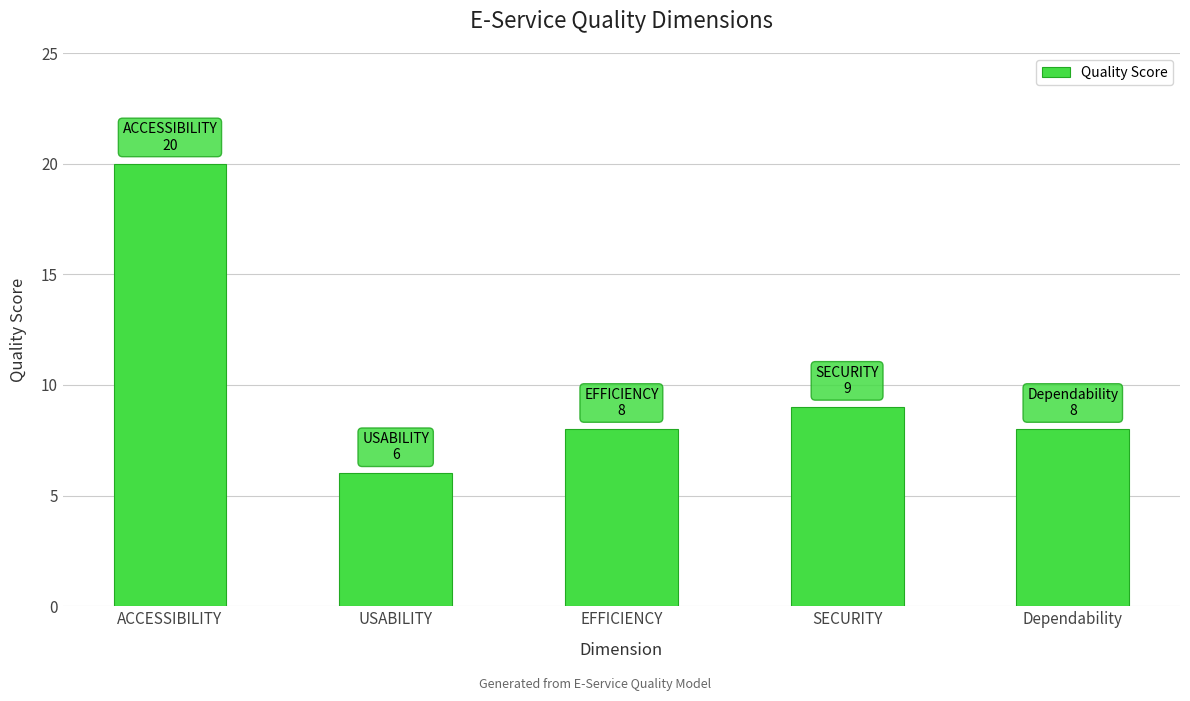

Which label corresponds to the smallest value in the chart?

USABILITY